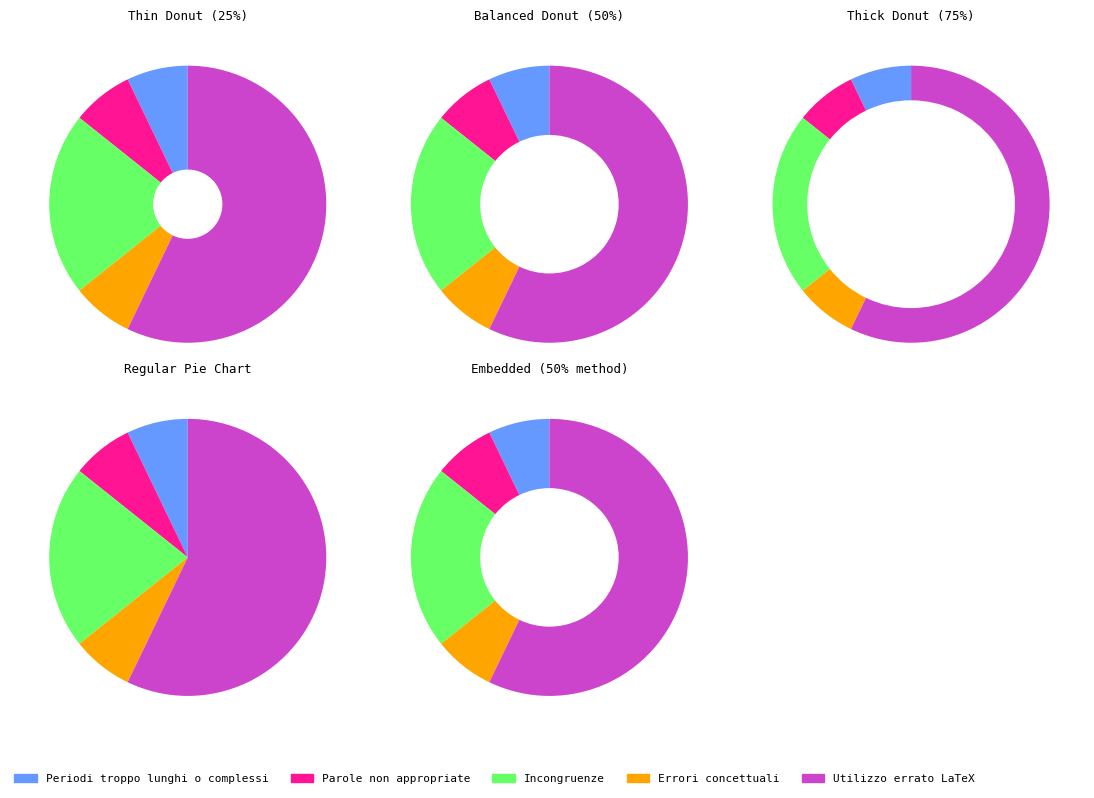

Rank the categories by value from lowest to highest.

Periodi troppo lunghi o complessi, Parole non appropriate, Errori concettuali, Incongruenze, Utilizzo errato LaTeX